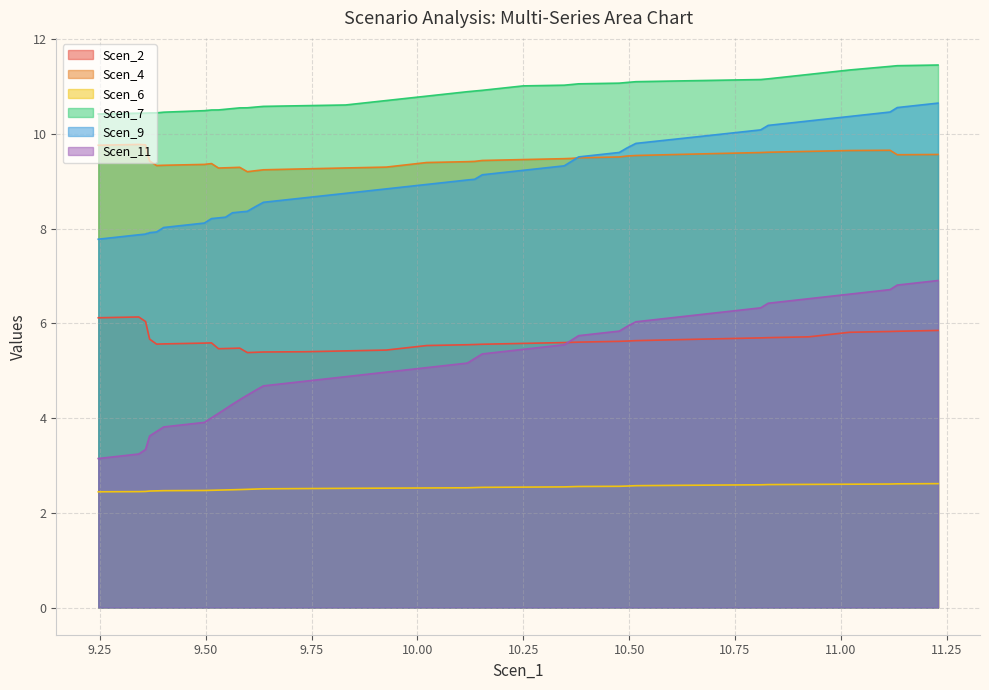

Rank the series by their maximum value, from highest to lowest.

Scen_7, Scen_9, Scen_4, Scen_11, Scen_2, Scen_6